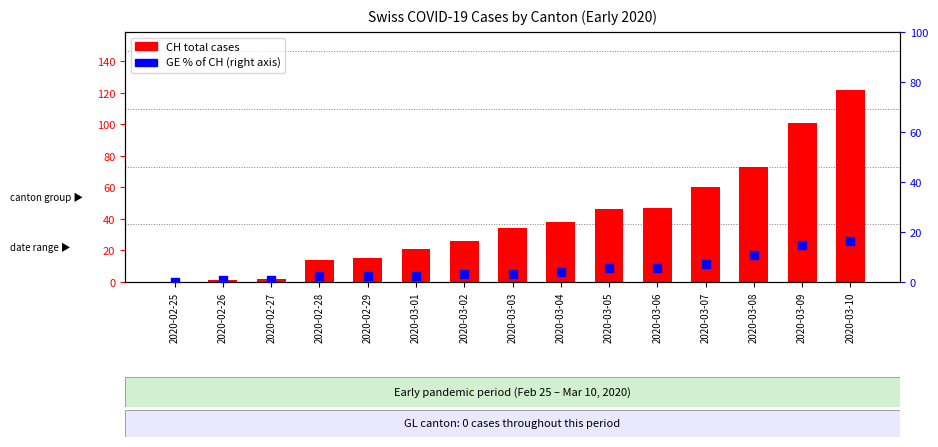

At how many categories does at least one series exceed 115?

1